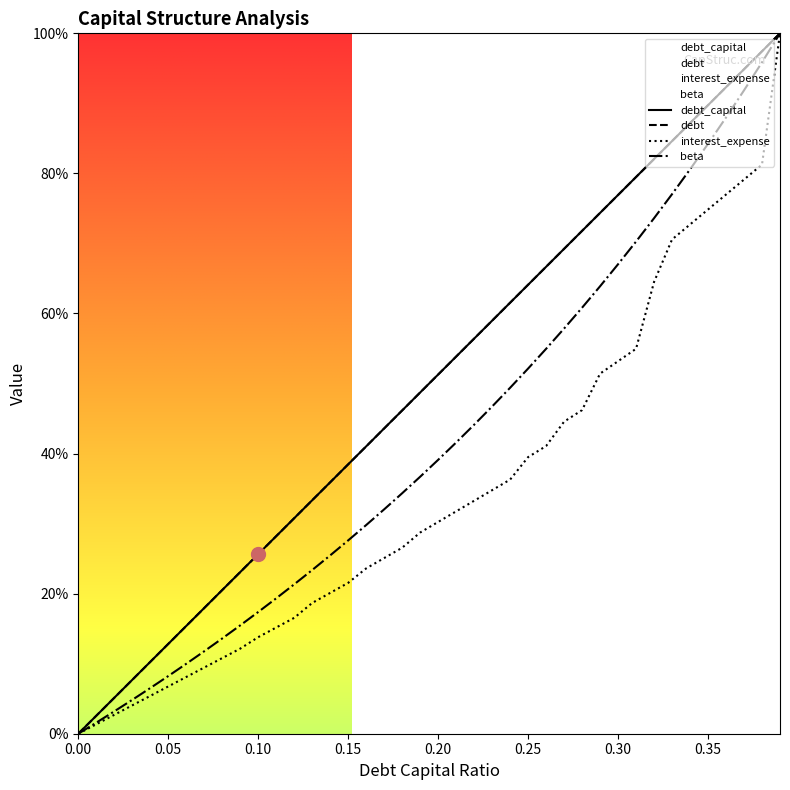

Reading left to right, extract all data points from this chart.

debt_capital: 0.0	0.0	0.1	0.1	0.1	0.1	0.2	0.2	0.2	0.2	0.3	0.3	0.3	0.3	0.4	0.4	0.4	0.4	0.5	0.5	0.5	0.5	0.6	0.6	0.6	0.6	0.7	0.7	0.7	0.7	0.8	0.8	0.8	0.8	0.9	0.9	0.9	0.9	1.0	1.0
debt: 0.0	0.0	0.1	0.1	0.1	0.1	0.2	0.2	0.2	0.2	0.3	0.3	0.3	0.3	0.4	0.4	0.4	0.4	0.5	0.5	0.5	0.5	0.6	0.6	0.6	0.6	0.7	0.7	0.7	0.7	0.8	0.8	0.8	0.8	0.9	0.9	0.9	0.9	1.0	1.0
interest_expense: 0.0	0.0	0.0	0.0	0.1	0.1	0.1	0.1	0.1	0.1	0.1	0.2	0.2	0.2	0.2	0.2	0.2	0.3	0.3	0.3	0.3	0.3	0.3	0.3	0.4	0.4	0.4	0.4	0.5	0.5	0.5	0.5	0.6	0.7	0.7	0.7	0.8	0.8	0.8	1.0
beta: 0.0	0.0	0.0	0.0	0.1	0.1	0.1	0.1	0.1	0.2	0.2	0.2	0.2	0.2	0.3	0.3	0.3	0.3	0.3	0.4	0.4	0.4	0.4	0.5	0.5	0.5	0.5	0.6	0.6	0.6	0.7	0.7	0.7	0.8	0.8	0.8	0.9	0.9	1.0	1.0